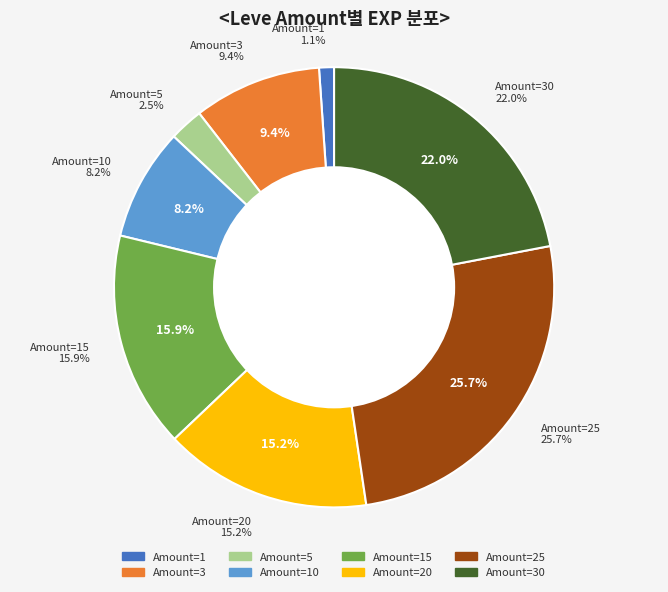

Combined, do 1 and 15 account for over 50%?

No